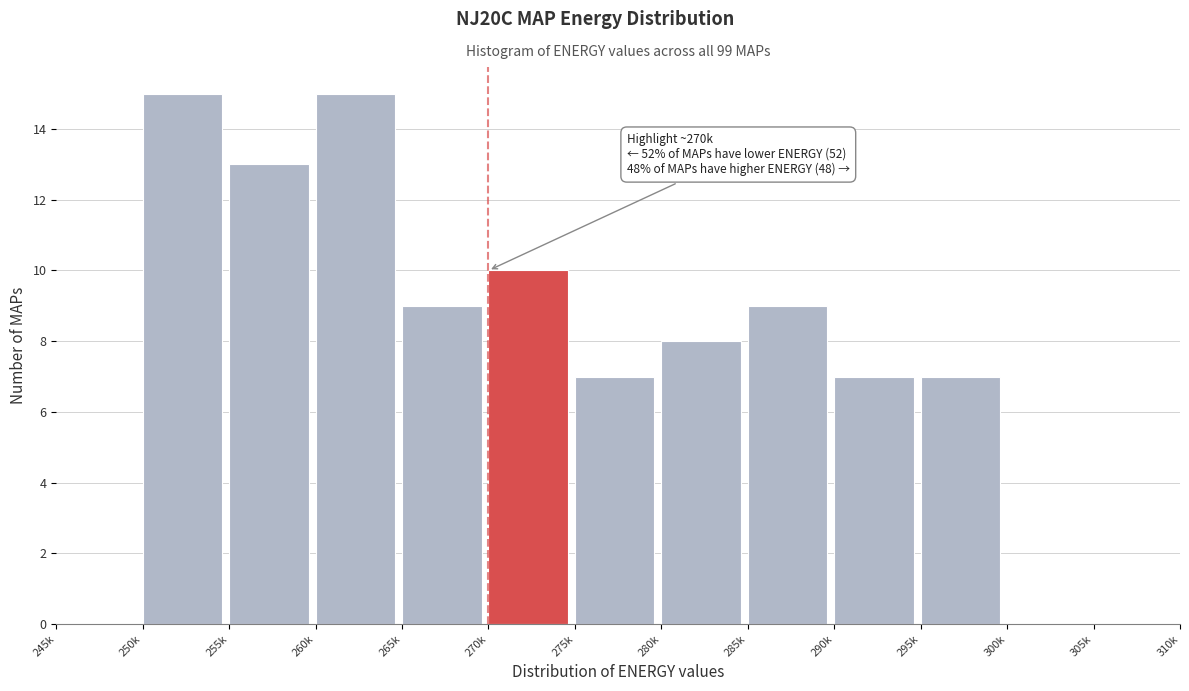

Reading left to right, what are all the values shown in this chart?

245k=0	250k=15	255k=13	260k=15	265k=9	270k=10	275k=7	280k=8	285k=9	290k=7	295k=7	300k=0	305k=0